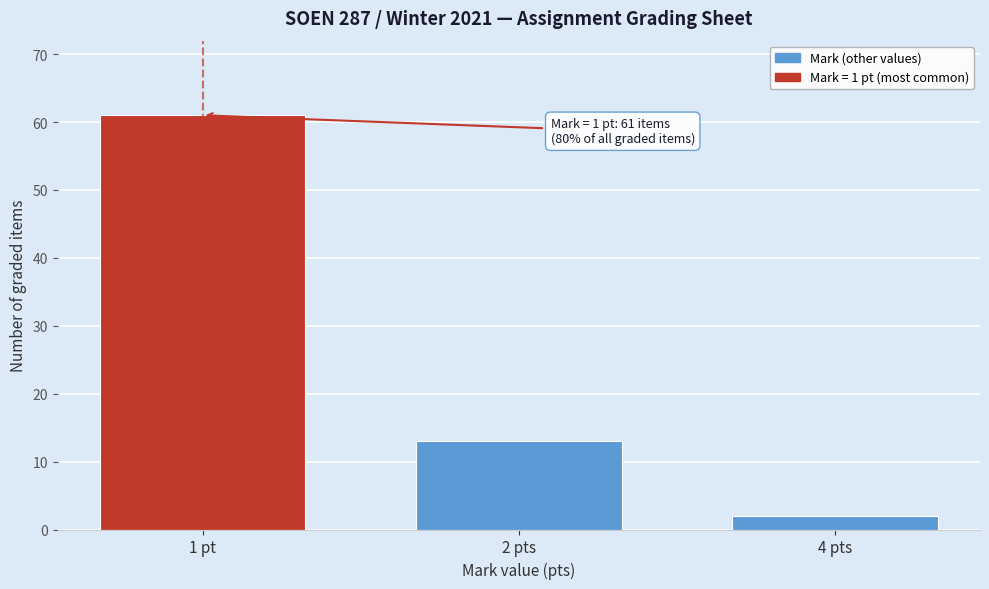

Reading left to right, extract all data points from this chart.

1 pt=61	2 pts=13	4 pts=2